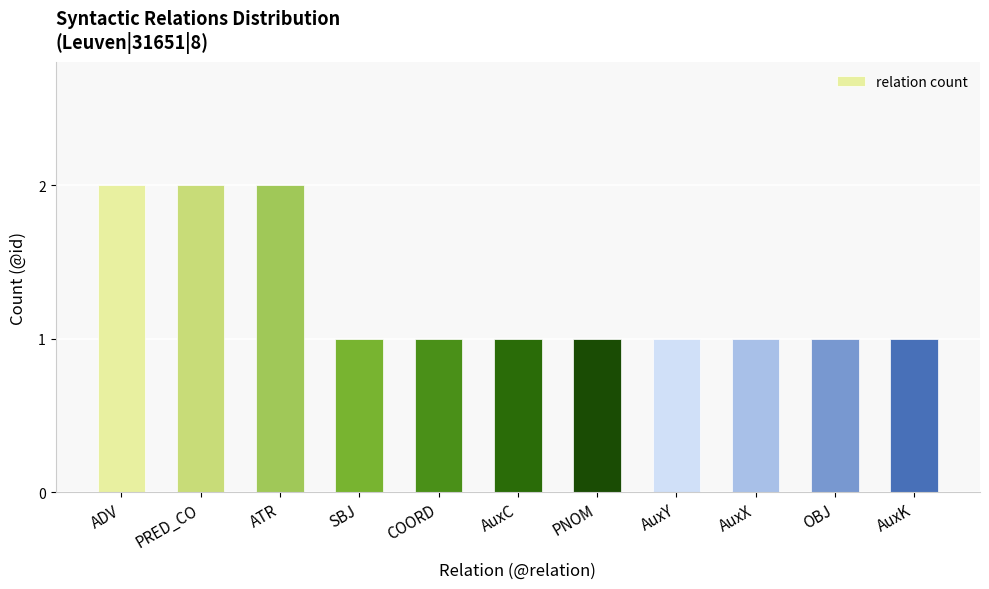

What position from the right is COORD?

7